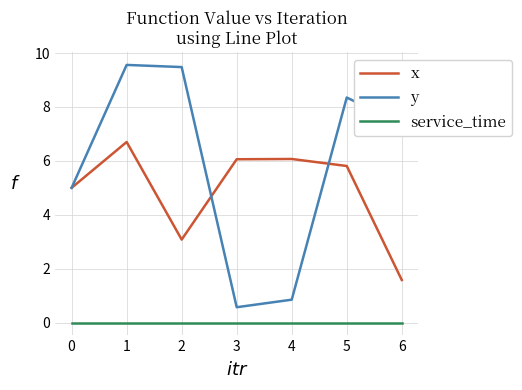

What are all the series names shown in the legend?

x, y, service_time